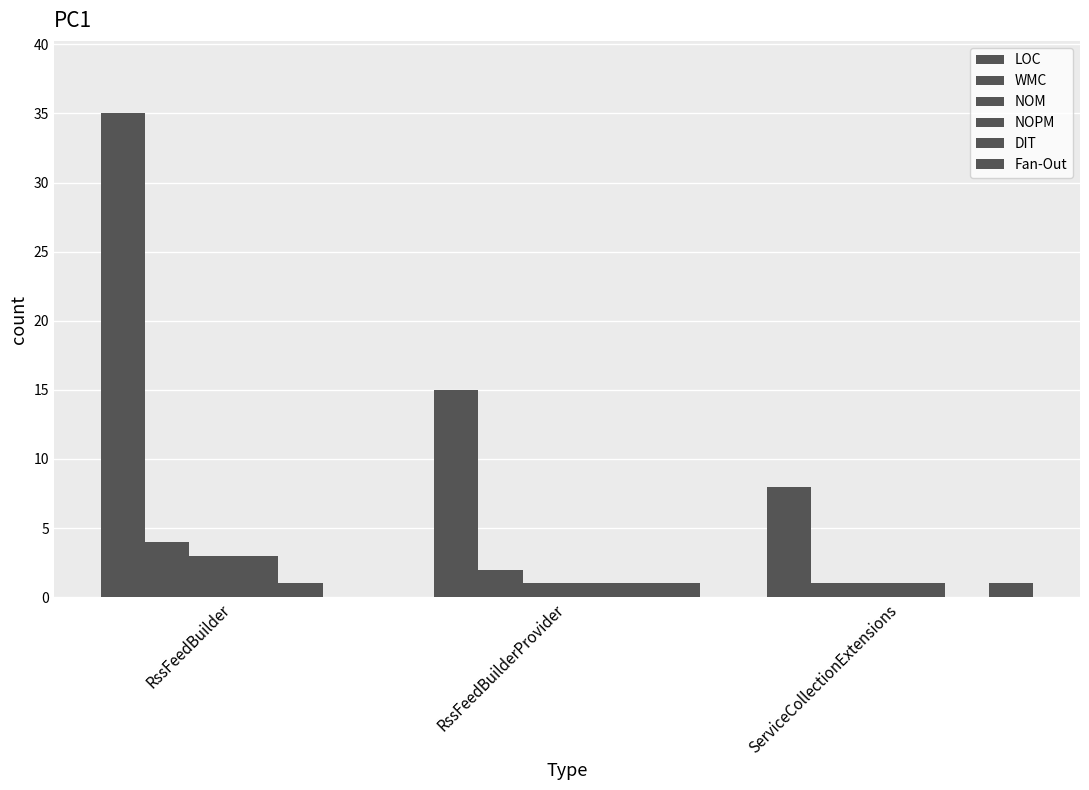

How many values in Fan-Out are above zero?

2